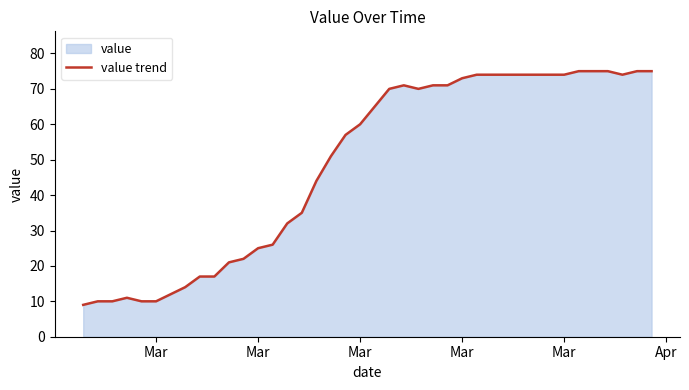

What is the difference between the maximum and minimum values?

66